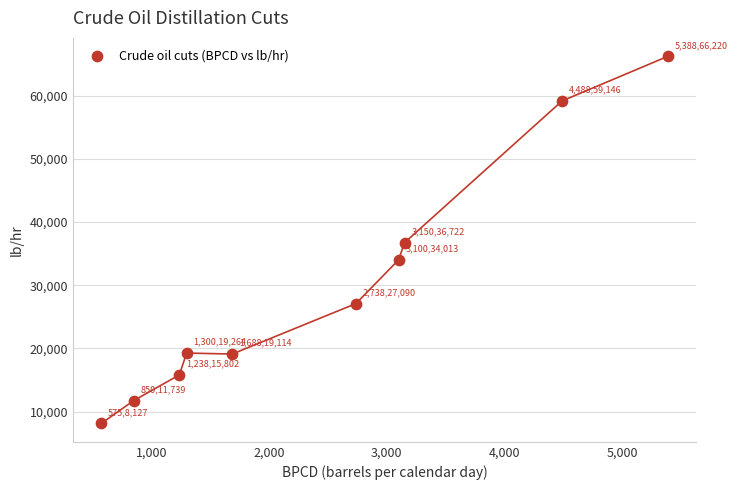

What is the average Y value?

29723.8